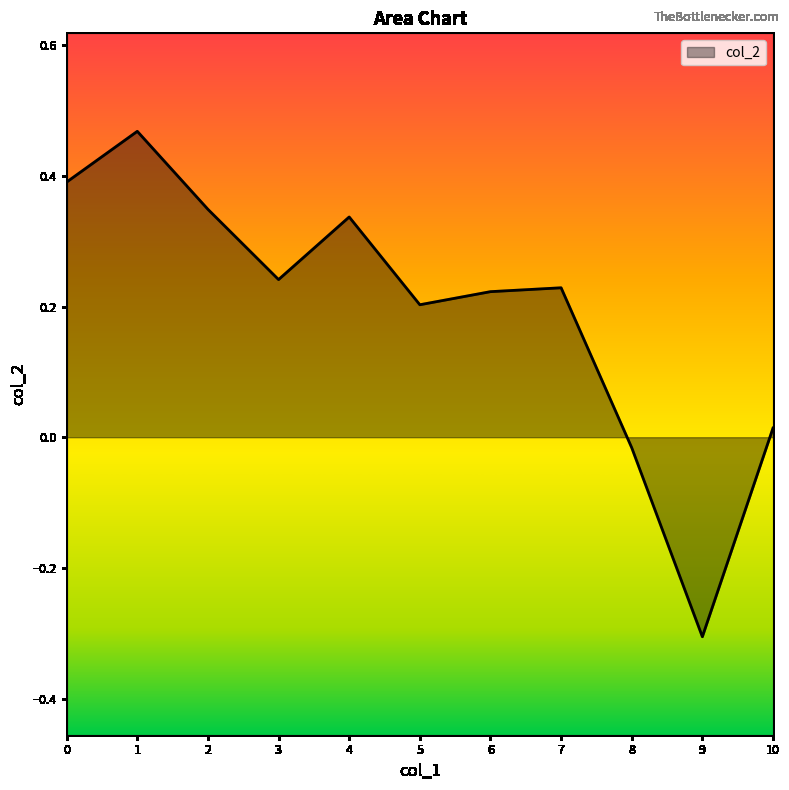

Does the chart have visible grid lines?

No